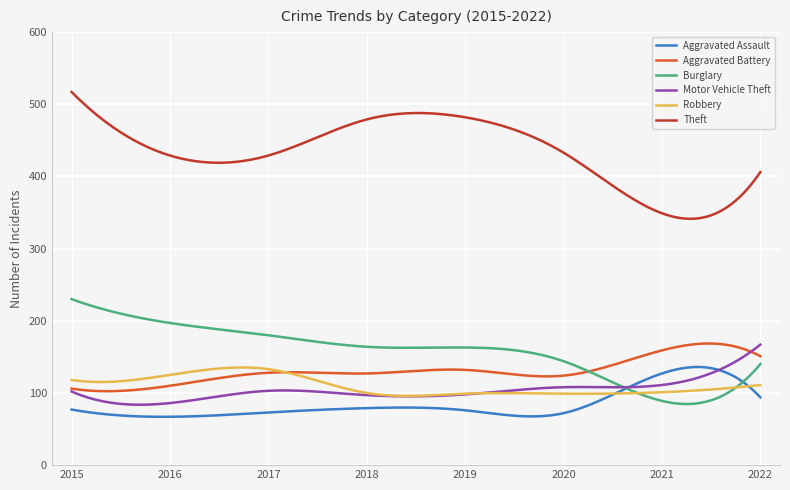

True or false: Robbery and Theft intersect in this chart.

False